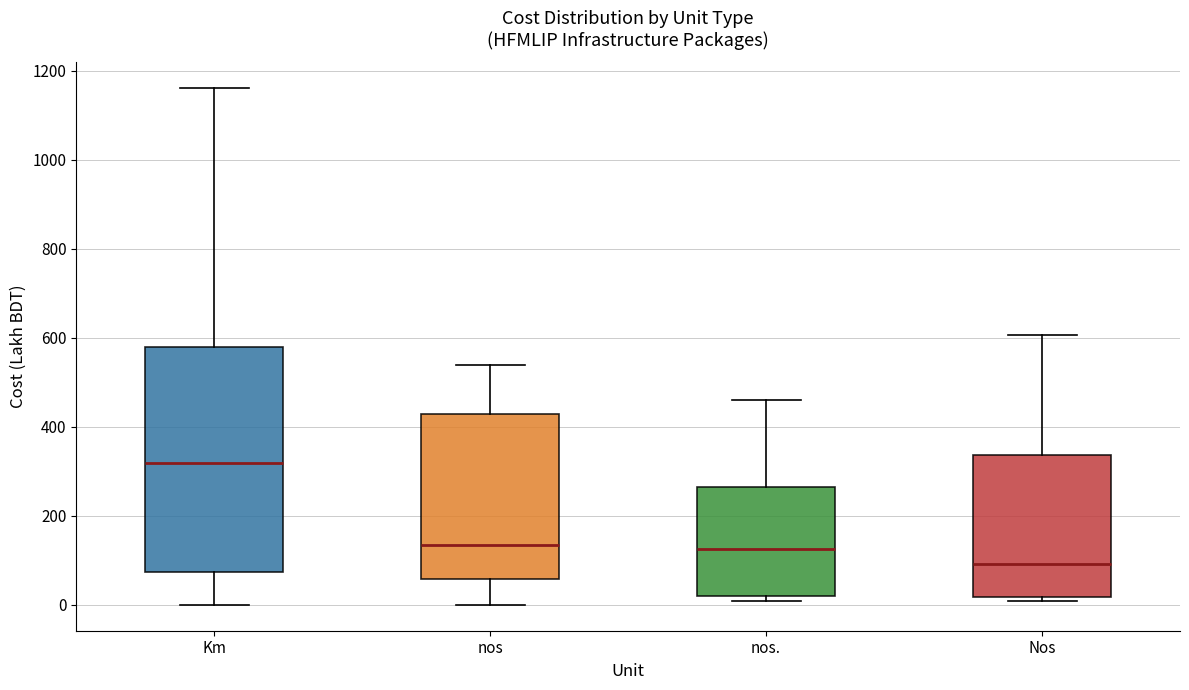

Reading left to right, read every box against the y-axis: the position of its median line, the range the box covers, and the ends of its whiskers. The values are not printed on the chart, so give them approximately, as read against the axis.

Km: median 320, box 80 to 580, whiskers 0 to 1160
nos: median 140, box 60 to 420, whiskers 0 to 540
nos.: median 120, box 20 to 260, whiskers 0 to 460
Nos: median 100, box 20 to 340, whiskers 0 to 600